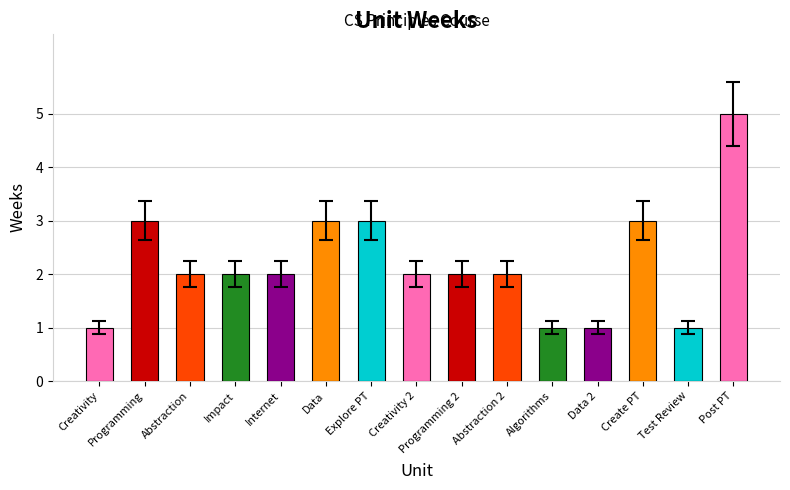

What is the maximum value shown in the chart?

5